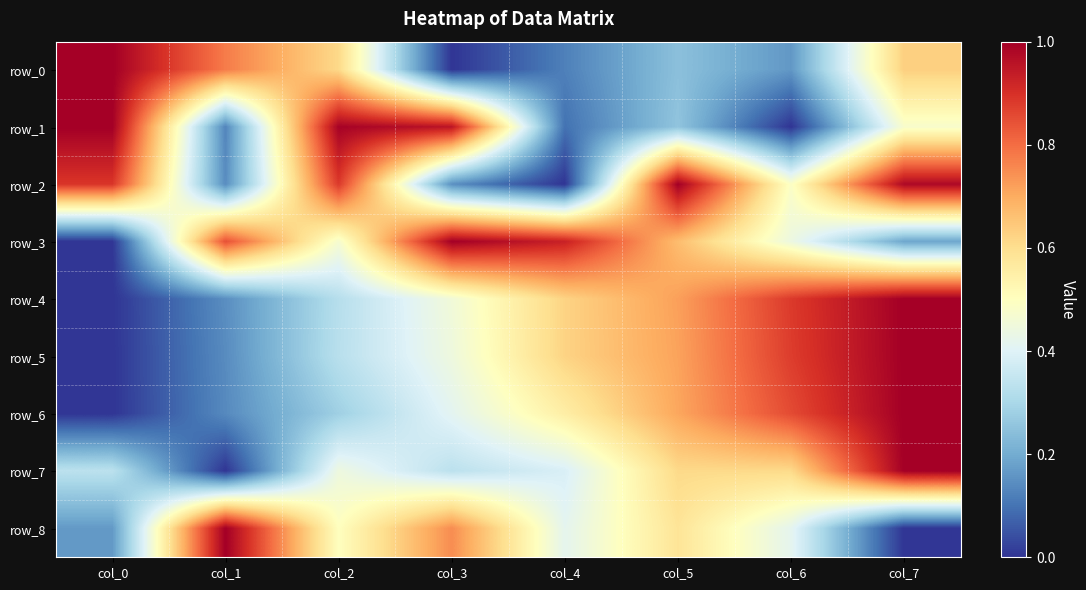

Which series has the widest spread of values?

row_0